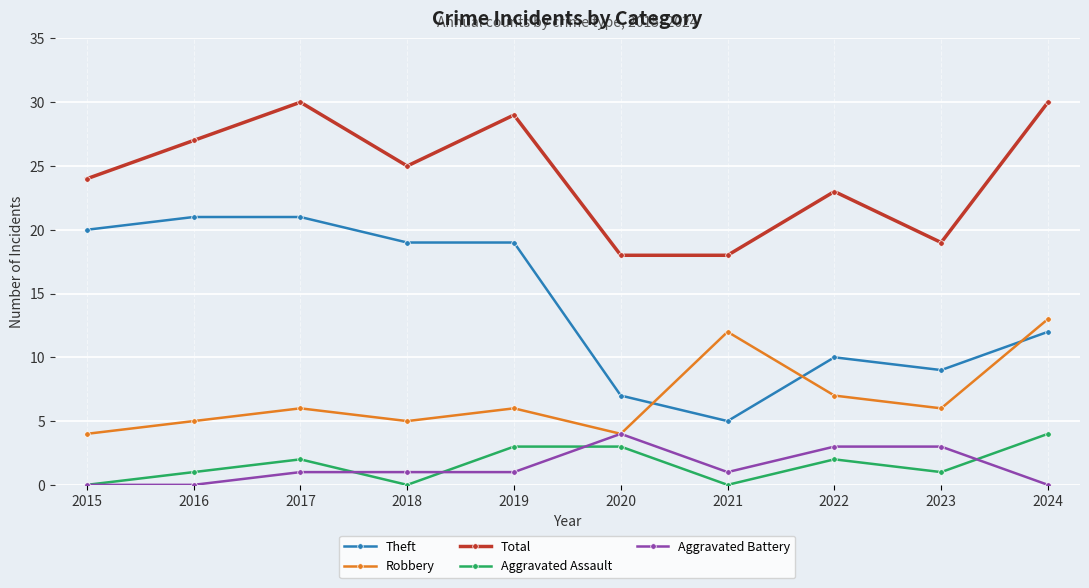

What is the highest value of the Robbery series?

13